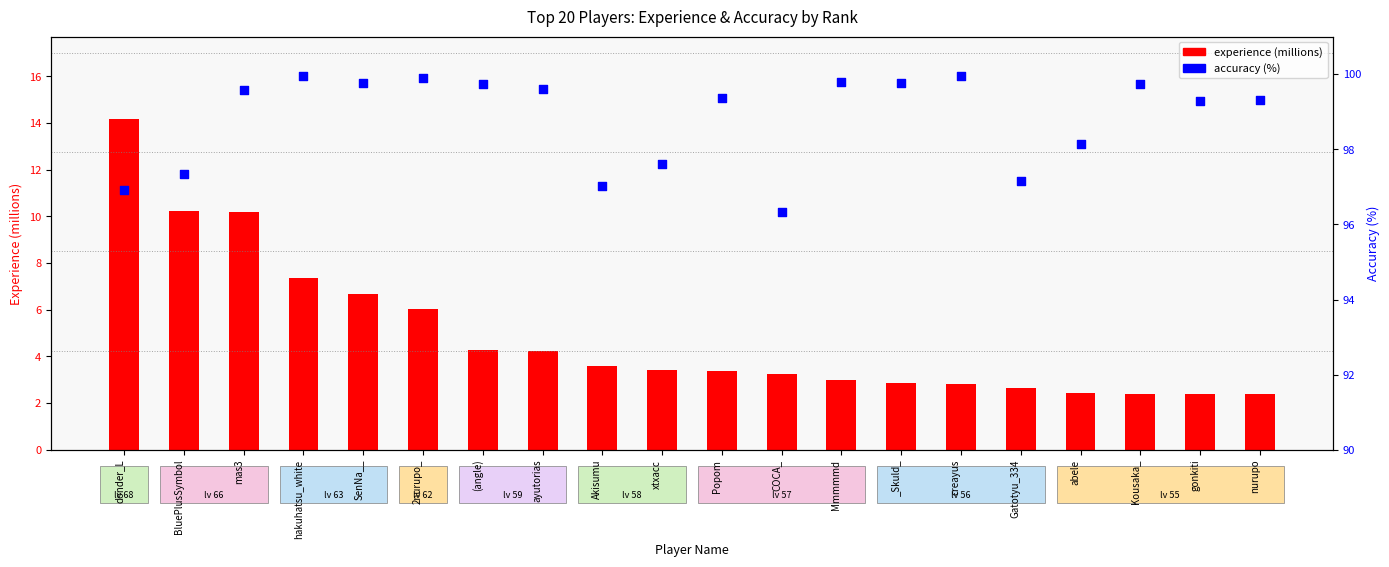

Which series reaches the minimum Y coordinate?

experience (millions)